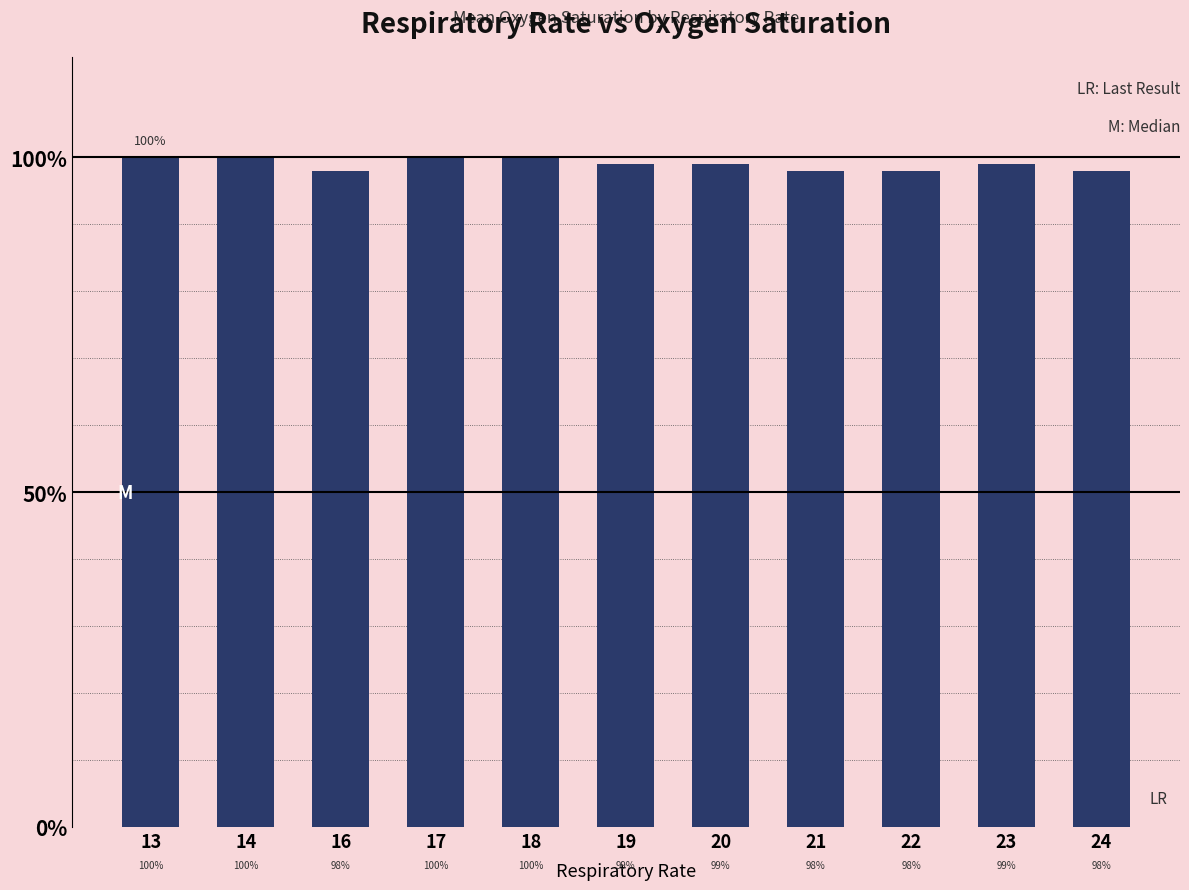

What is the minimum value shown in the chart?

98